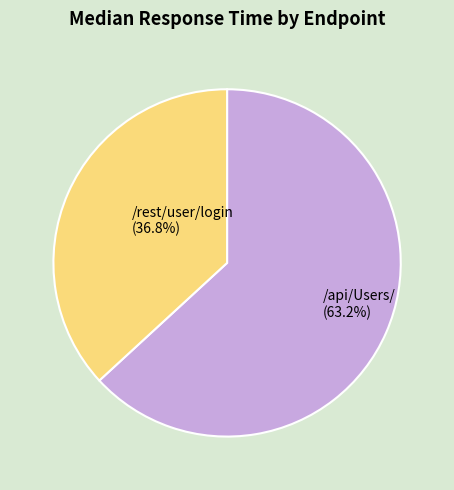

What is the smallest slice in the pie chart?

/rest/user/login